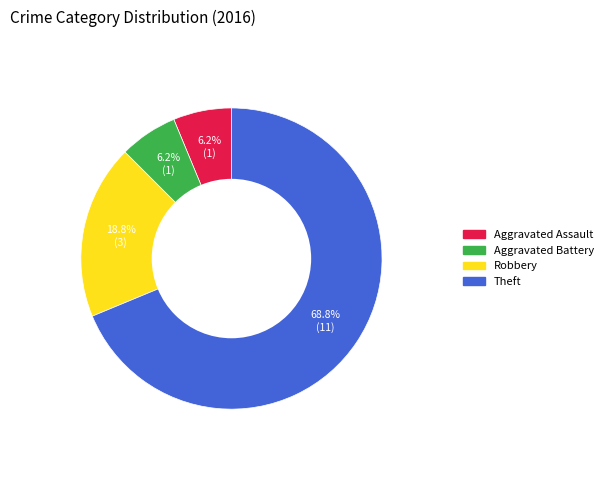

Is there any slice that represents more than half of the pie?

Yes